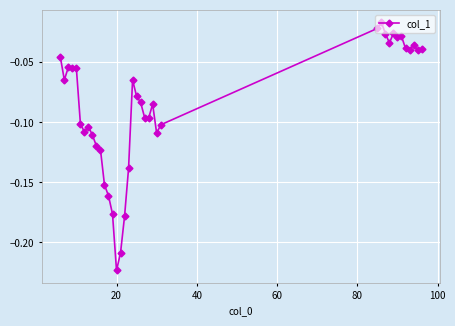

What is the sum of all values?

-3.3